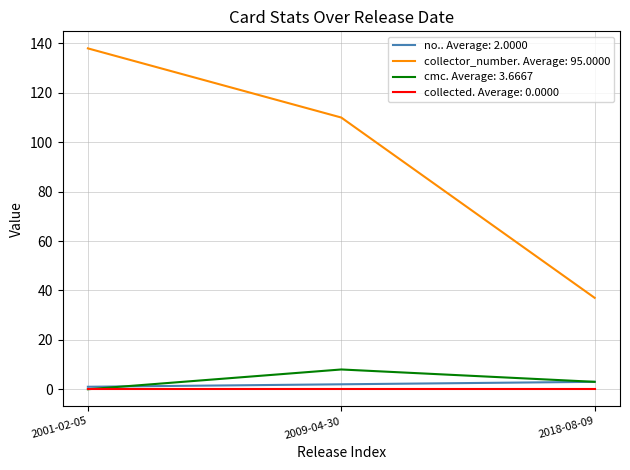

Which series has the largest total across all categories?

collector_number. Average: 95.0000